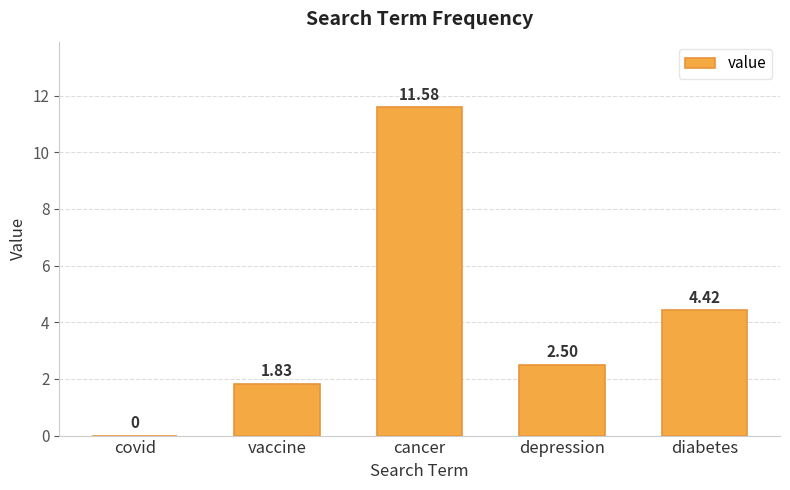

What is the sum of the values at diabetes and depression?

6.9